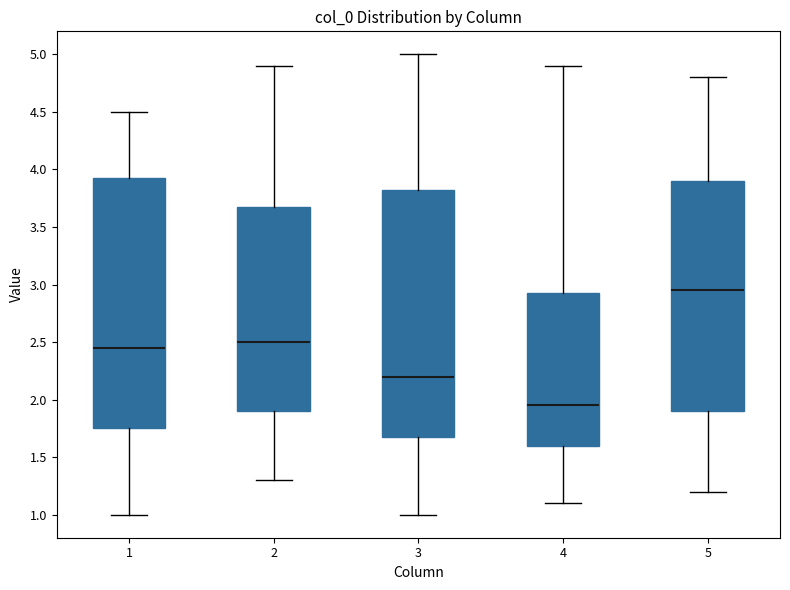

Reading left to right, transcribe this box plot: for each box, give where its median line is, the range the box spans, and where its two whiskers end, as read against the y-axis. The values are not printed on the chart, so give them approximately, as read against the axis.

1: median 2.45, box 1.75 to 3.95, whiskers 1.00 to 4.50
2: median 2.50, box 1.90 to 3.70, whiskers 1.30 to 4.90
3: median 2.20, box 1.70 to 3.85, whiskers 1.00 to 5.00
4: median 1.95, box 1.60 to 2.95, whiskers 1.10 to 4.90
5: median 2.95, box 1.90 to 3.90, whiskers 1.20 to 4.80